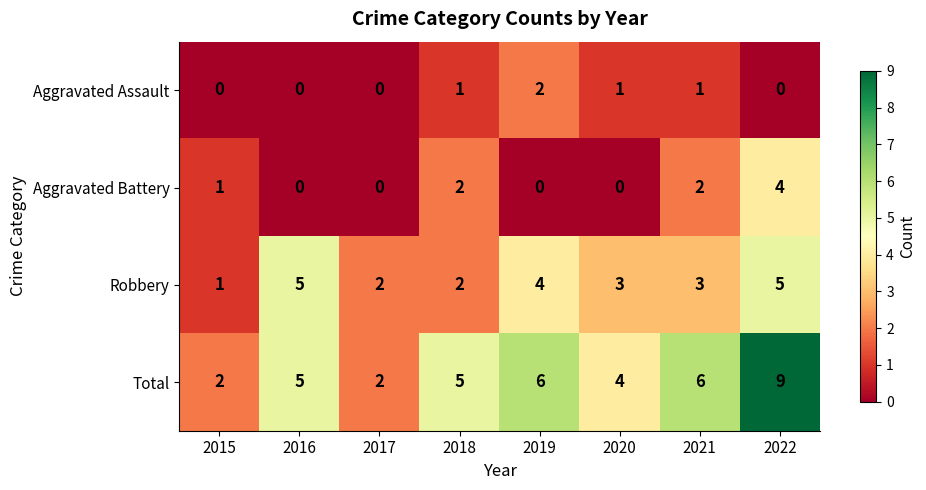

What is the highest value of the Robbery series?

5